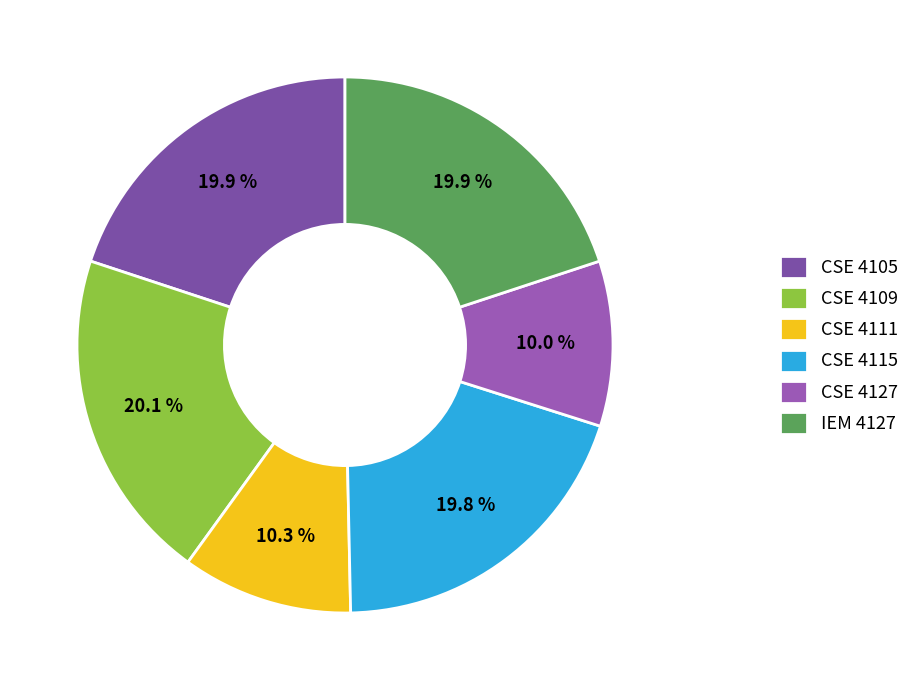

Does any single category account for the majority?

No